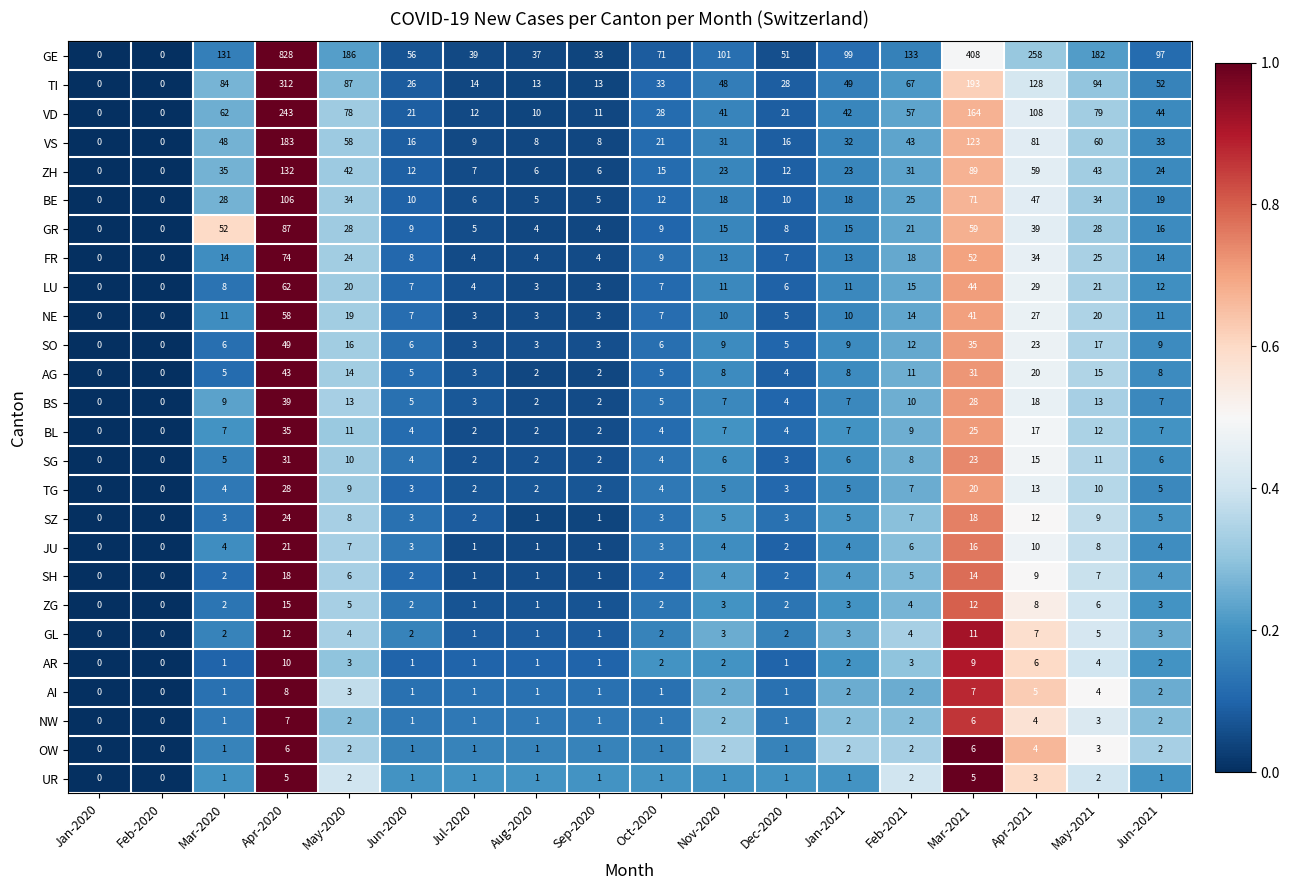

Which category has the highest value across all series?

Apr-2020